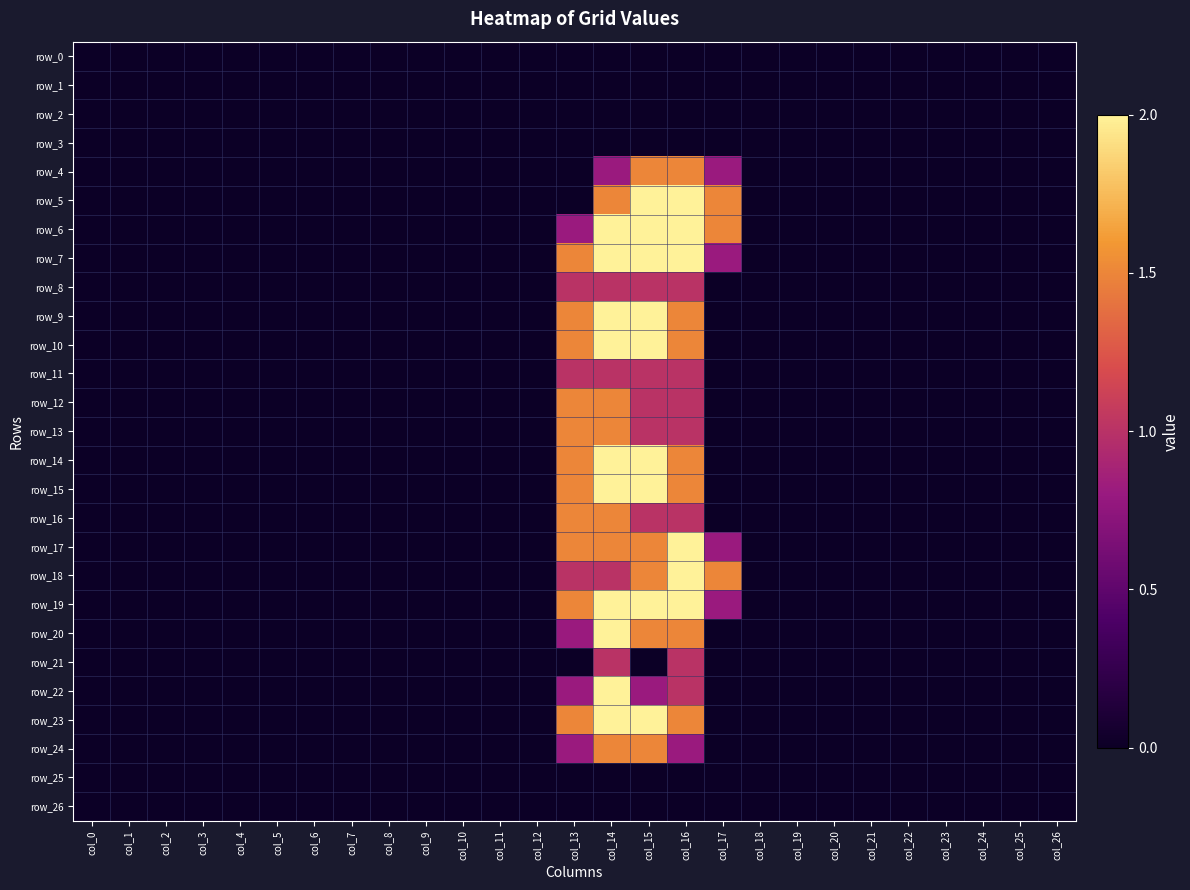

Which category has the lowest value in the row_17 series?

col_0